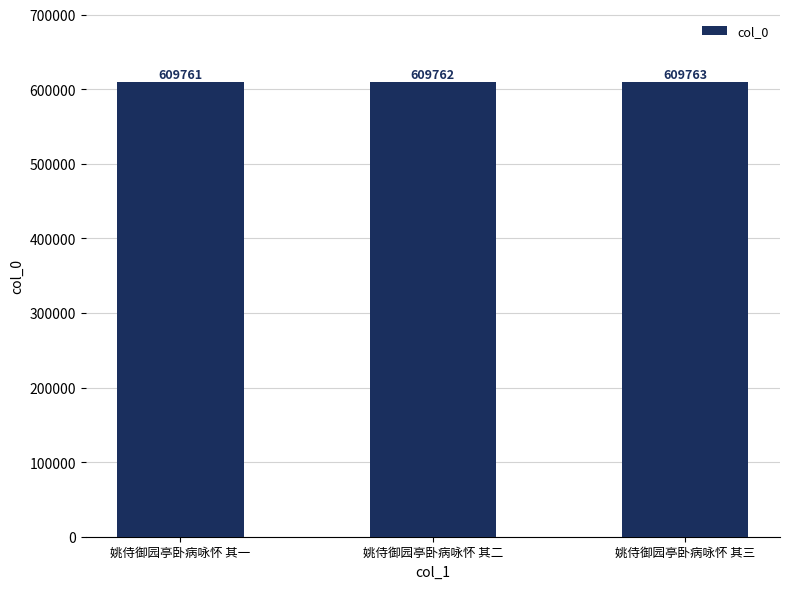

How many values are below 609762?

1